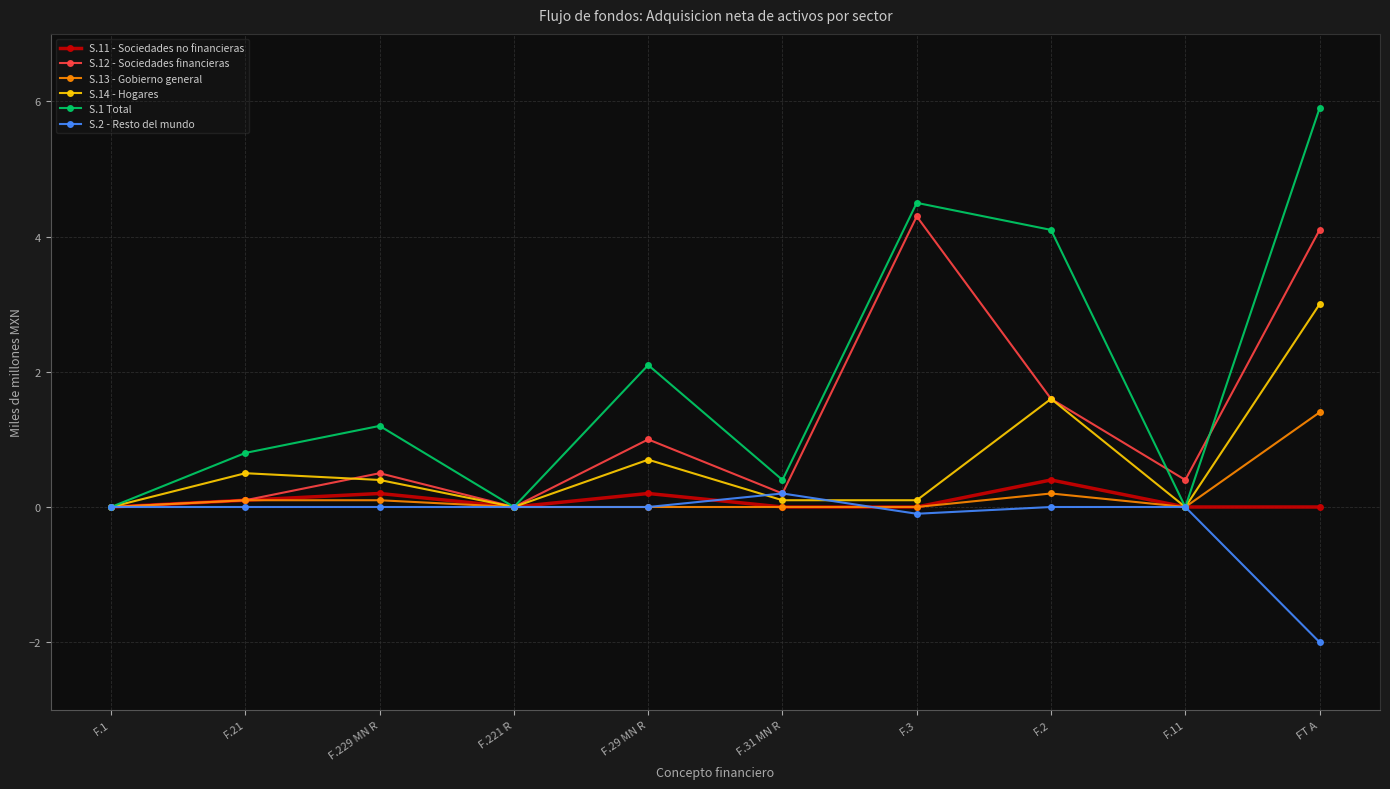

Is the value of S.1 Total at FT A greater than the value of S.11 - Sociedades no financieras at F.2?

Yes